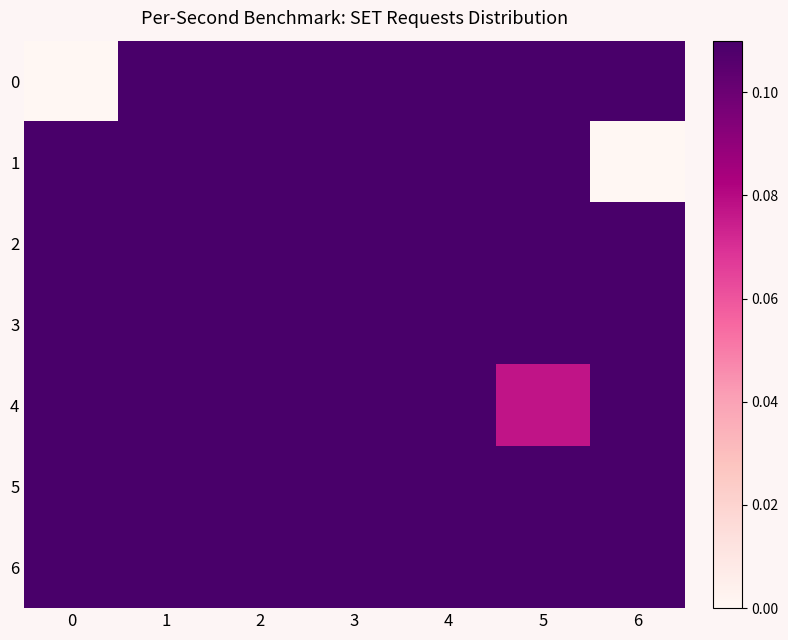

Reading left to right, what are all the values shown in this chart?

0: 0=0.0	1=0.2	2=0.3	3=0.2	4=0.5	5=0.3	6=0.2
1: 0=0.3	1=0.2	2=0.3	3=0.2	4=0.3	5=0.3	6=0.0
2: 0=0.3	1=0.4	2=0.3	3=0.2	4=0.2	5=0.2	6=0.5
3: 0=0.2	1=0.3	2=0.4	3=0.2	4=0.3	5=0.2	6=0.4
4: 0=0.3	1=0.2	2=0.4	3=0.2	4=0.2	5=0.1	6=0.3
5: 0=0.2	1=0.8	2=0.9	3=1.0	4=0.8	5=0.6	6=0.7
6: 0=0.2	1=0.3	2=0.4	3=0.2	4=0.2	5=0.3	6=0.4